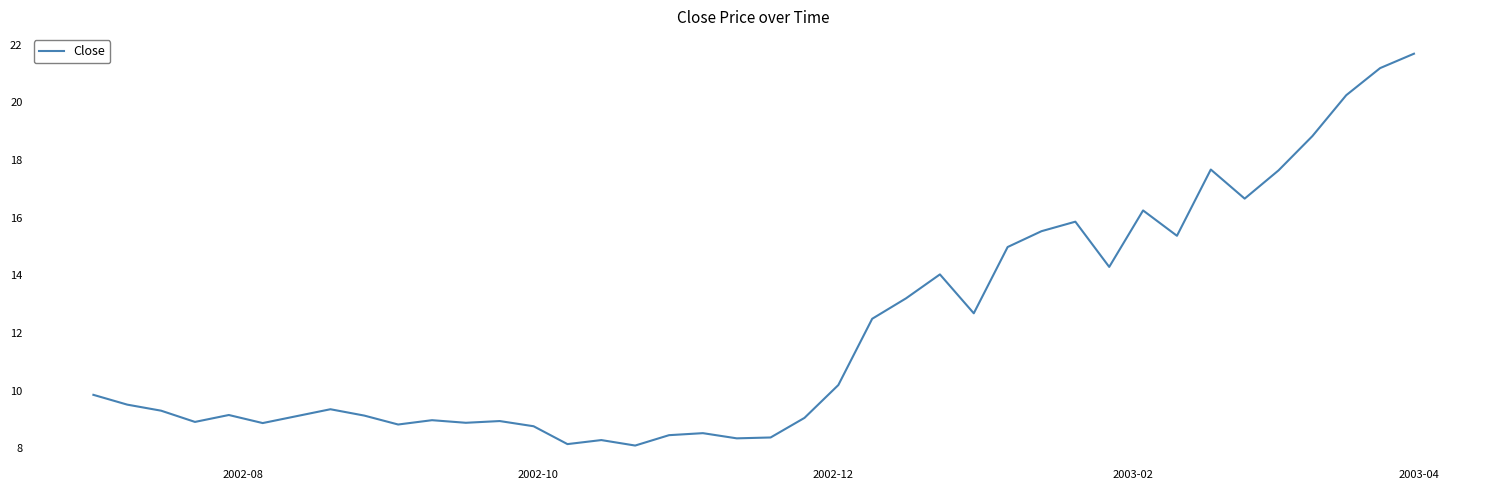

What is the greatest value displayed?

21.7